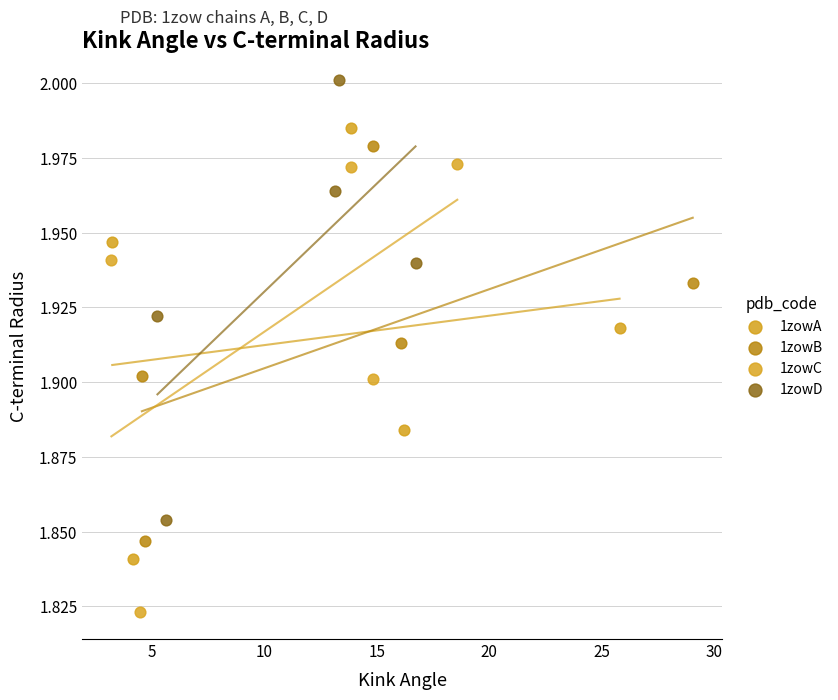

Which series has the largest Y range (max minus min)?

1zowC